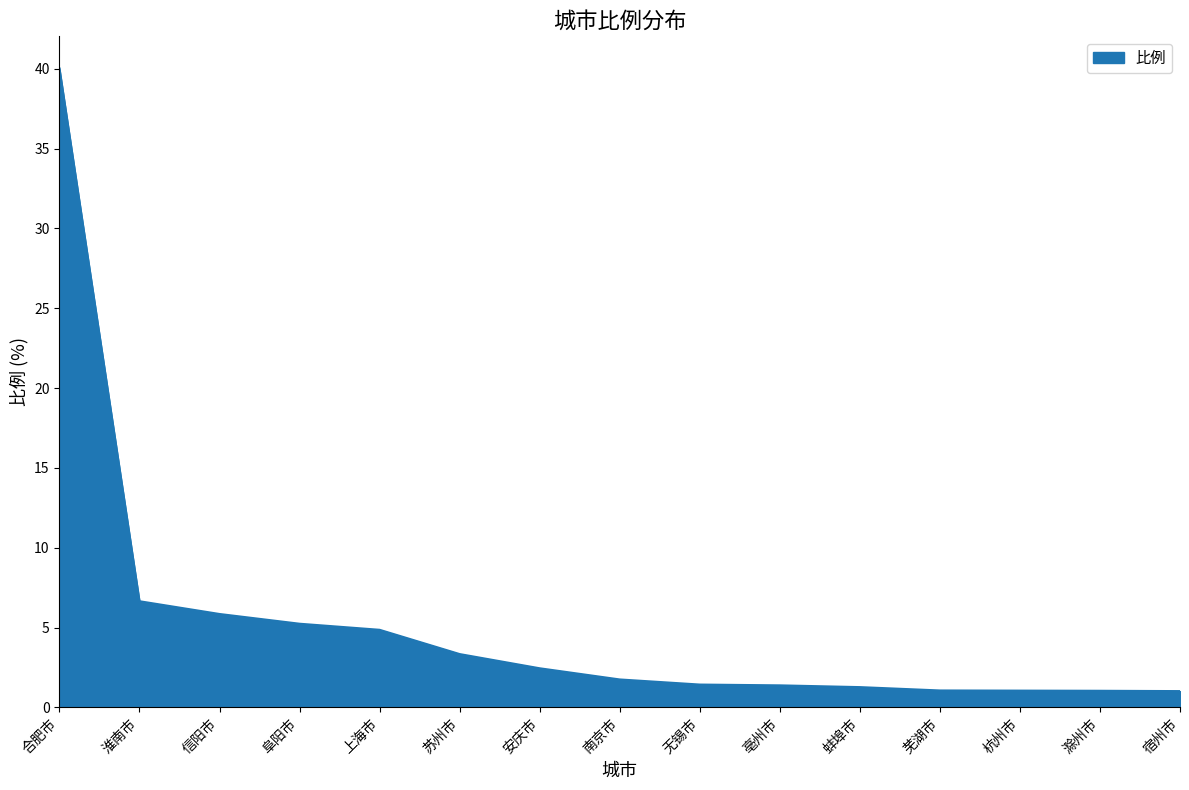

What position from the right is 合肥市?

15